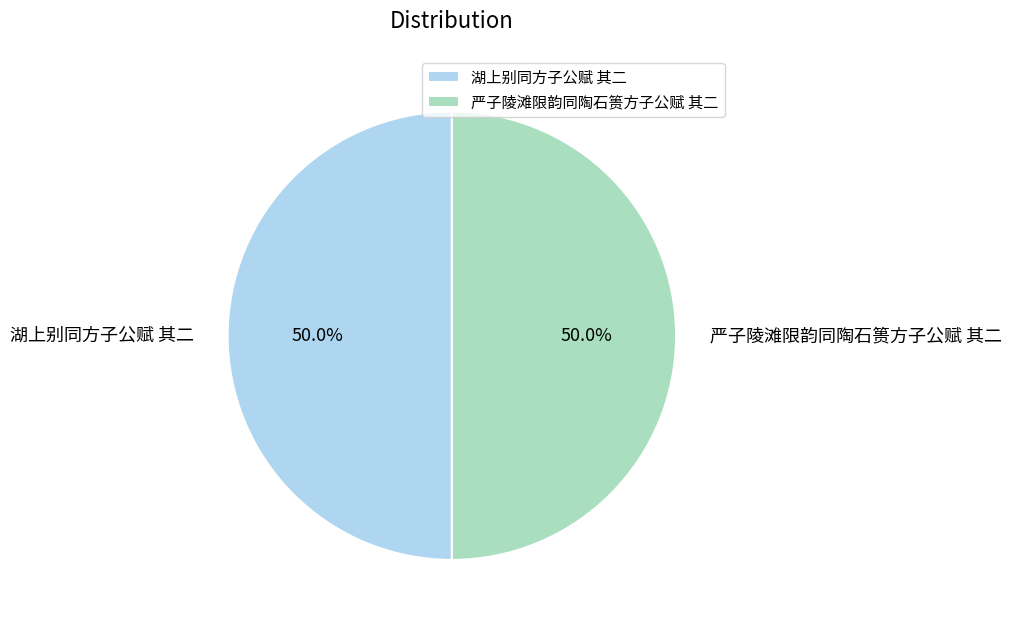

What percentage is the 湖上别同方子公赋 其二 slice, to the nearest percent?

50%